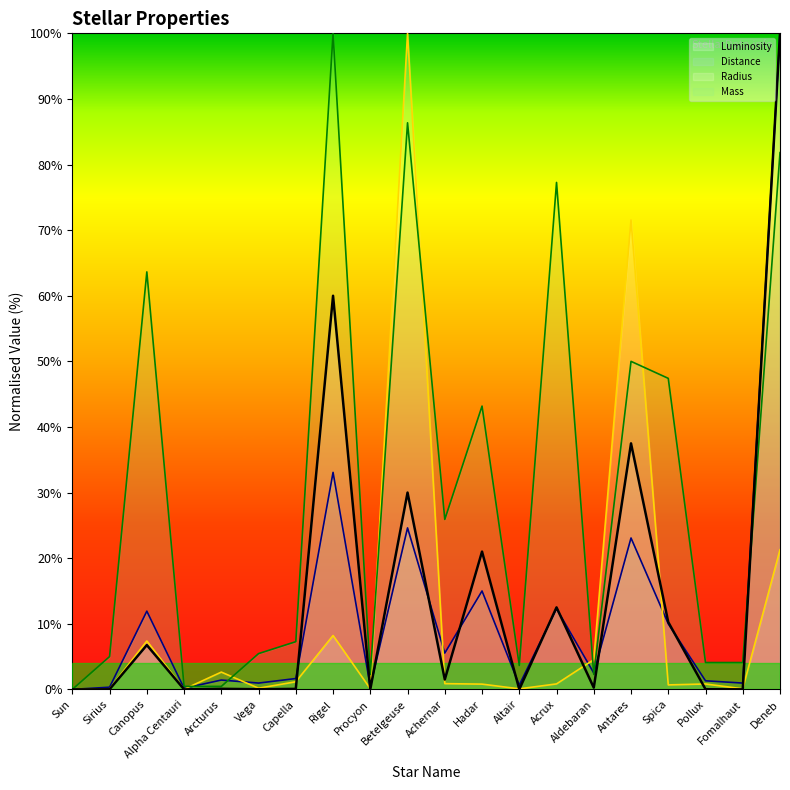

At Altair, list the series in order from smallest to largest.

Luminosity, Radius, Distance, Mass